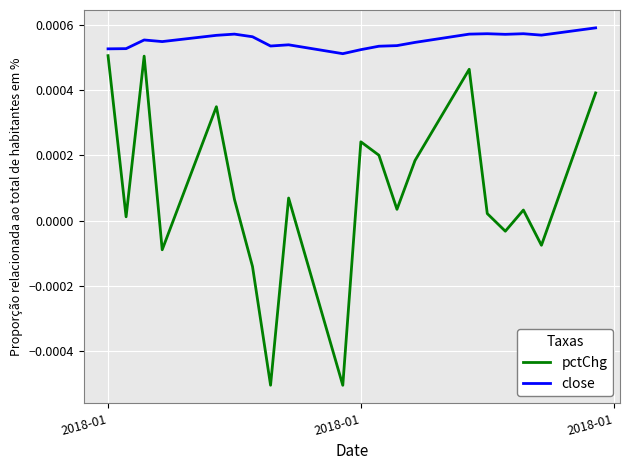

List the series in order of their overall mean, lowest first.

pctChg, close